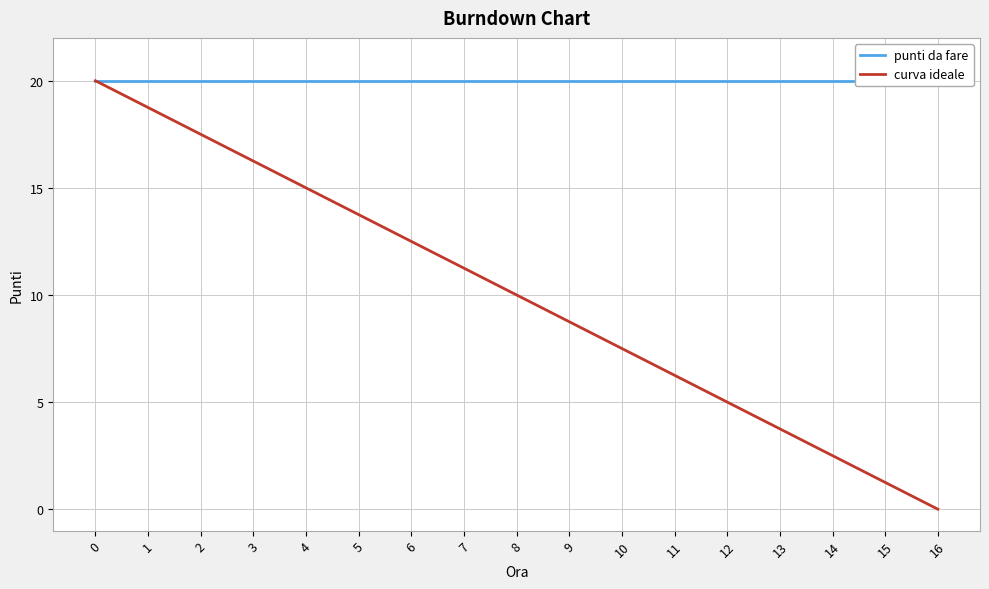

Rank the series at 9 from lowest to highest value.

curva ideale, punti da fare